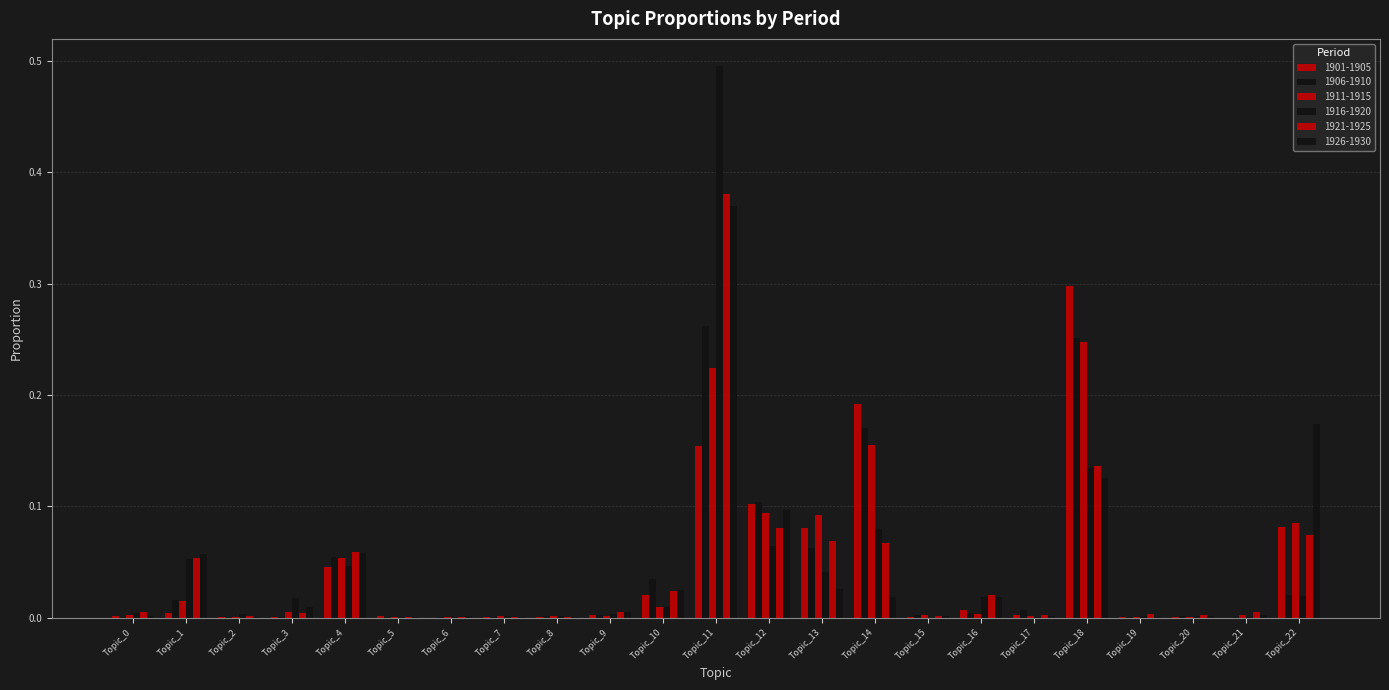

How many distinct data groups are displayed?

6